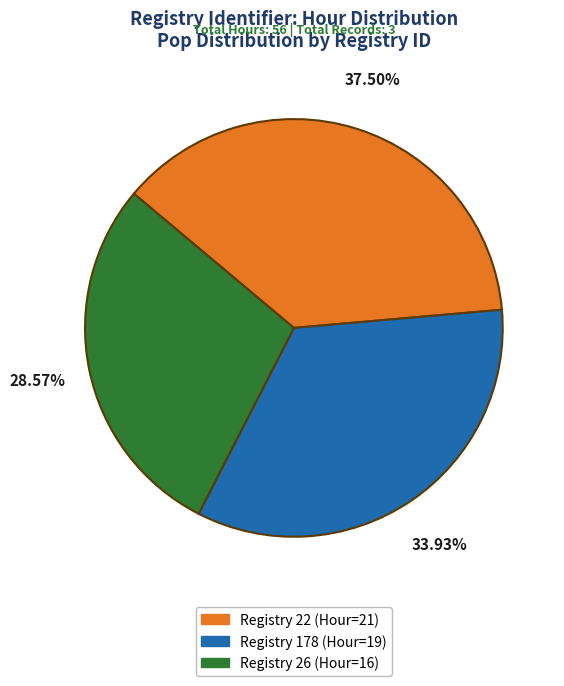

Is there a majority slice in this chart?

No